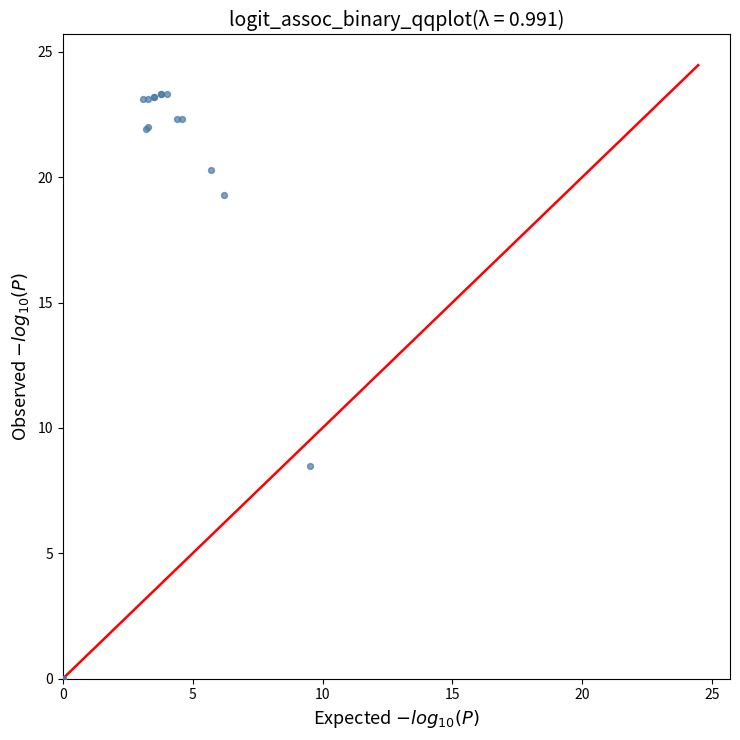

What Y value in the scatter plot is closest to 11?

8.5